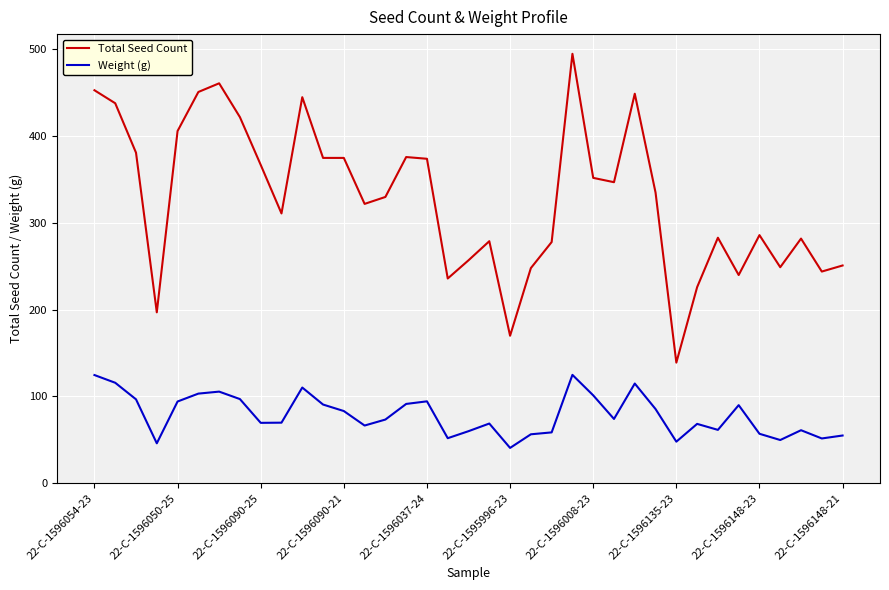

Does the chart have visible grid lines?

Yes